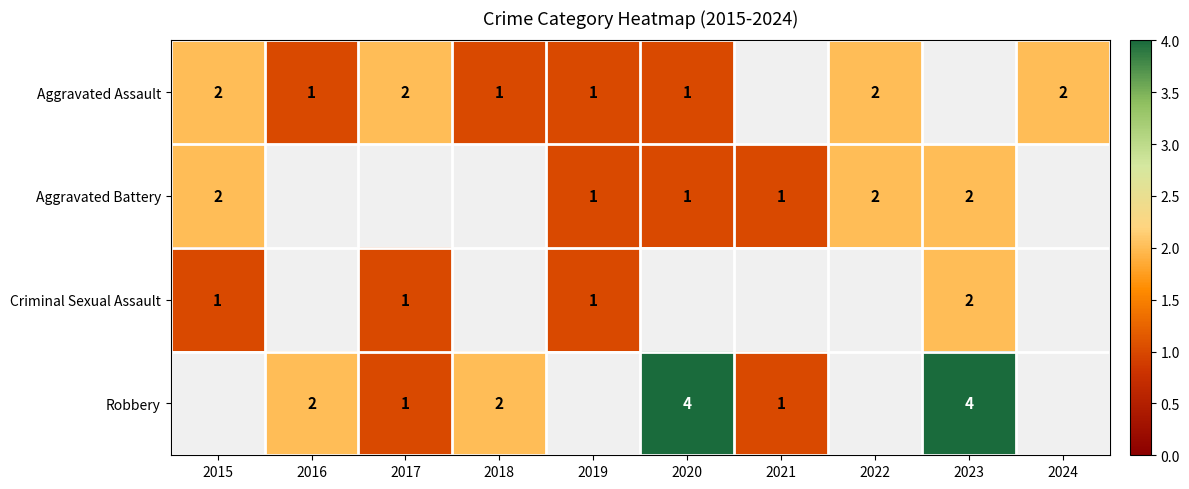

The Criminal Sexual Assault series shows 1 at 2019. True or false?

True